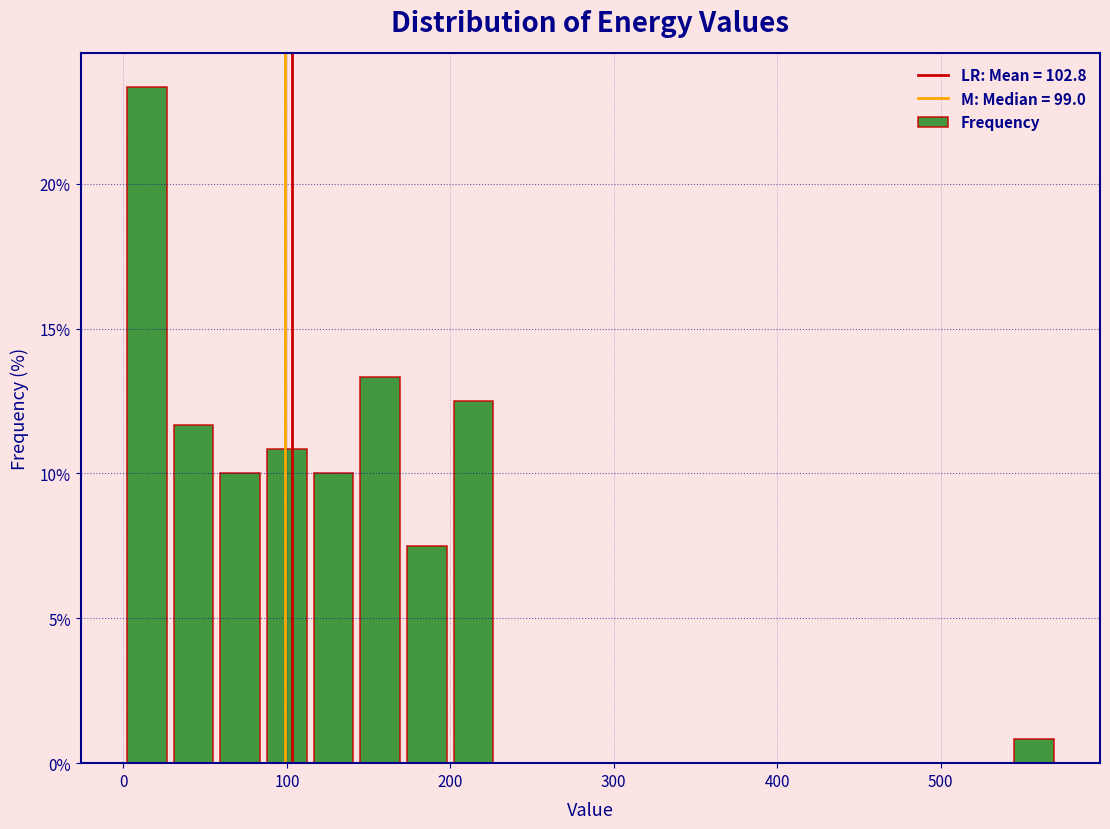

Around what value on the x-axis is the tallest bar? Give the approximate position of its centre, as read against the axis.

10